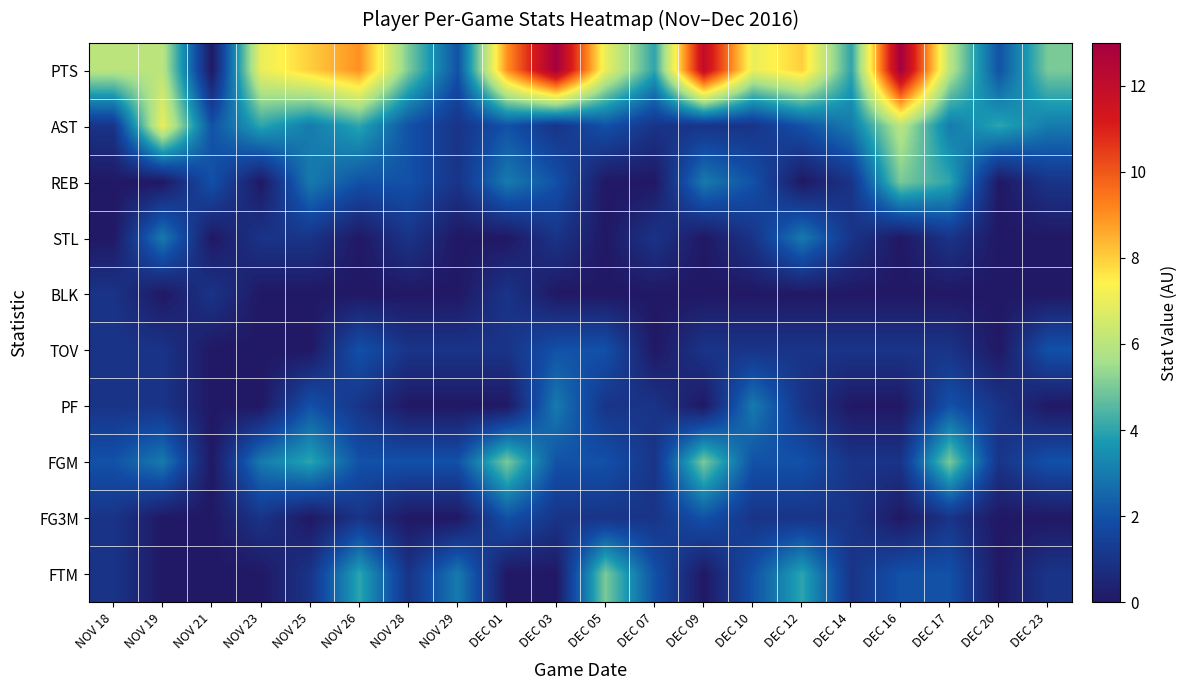

How many series are shown in this chart?

10